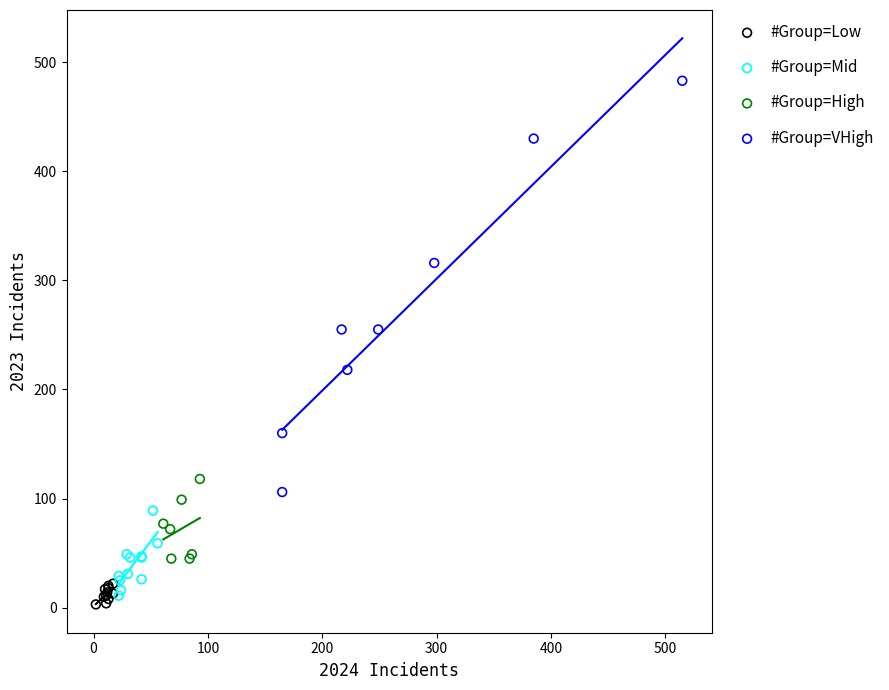

Which series reaches the maximum Y coordinate?

#Group=VHigh